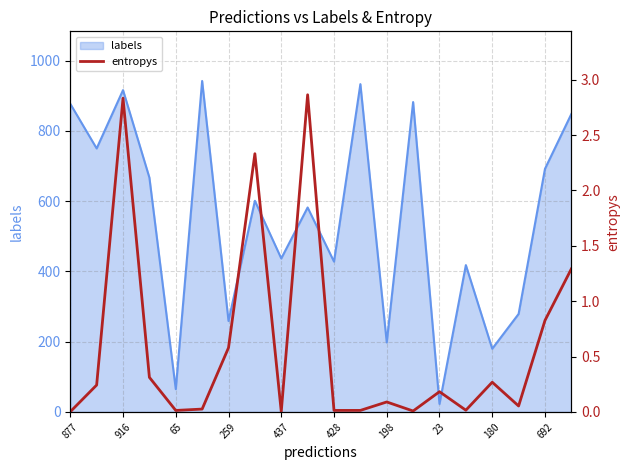

The labels series shows 147 at 692. True or false?

False